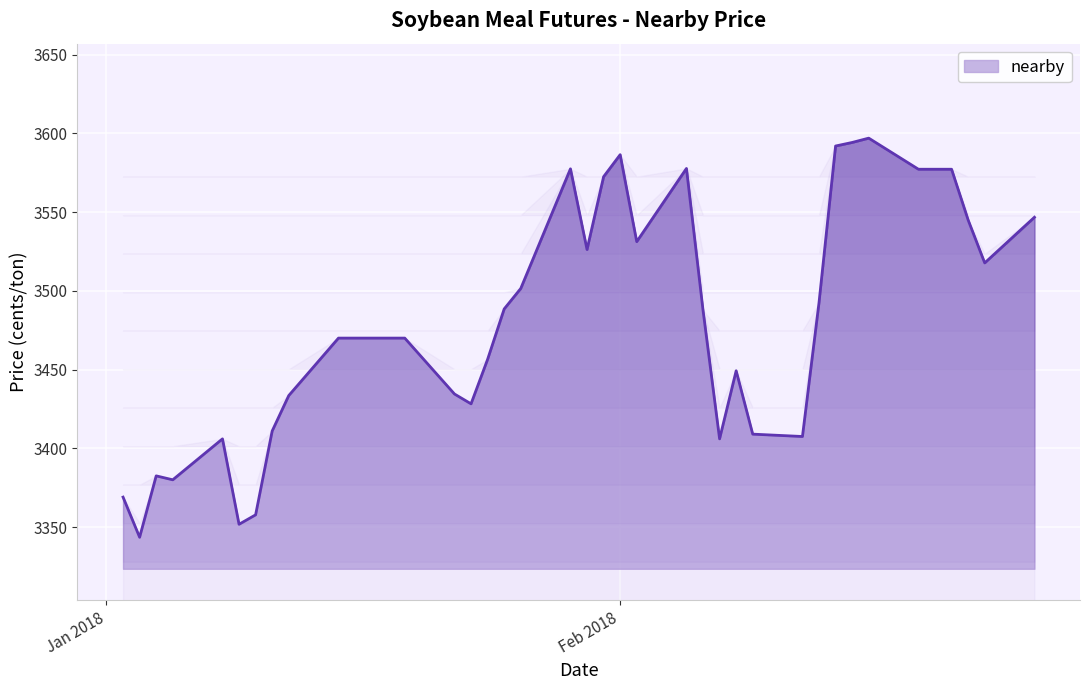

What is the minimum value shown in the chart?

3343.5